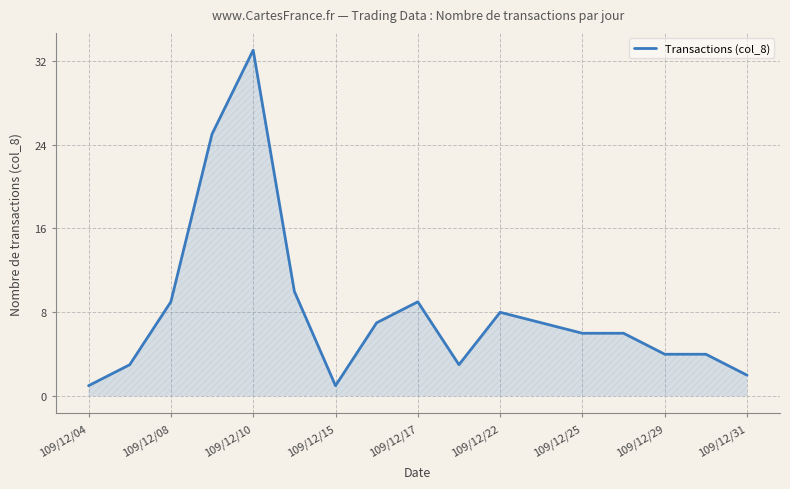

What is the difference between the maximum and minimum values?

32